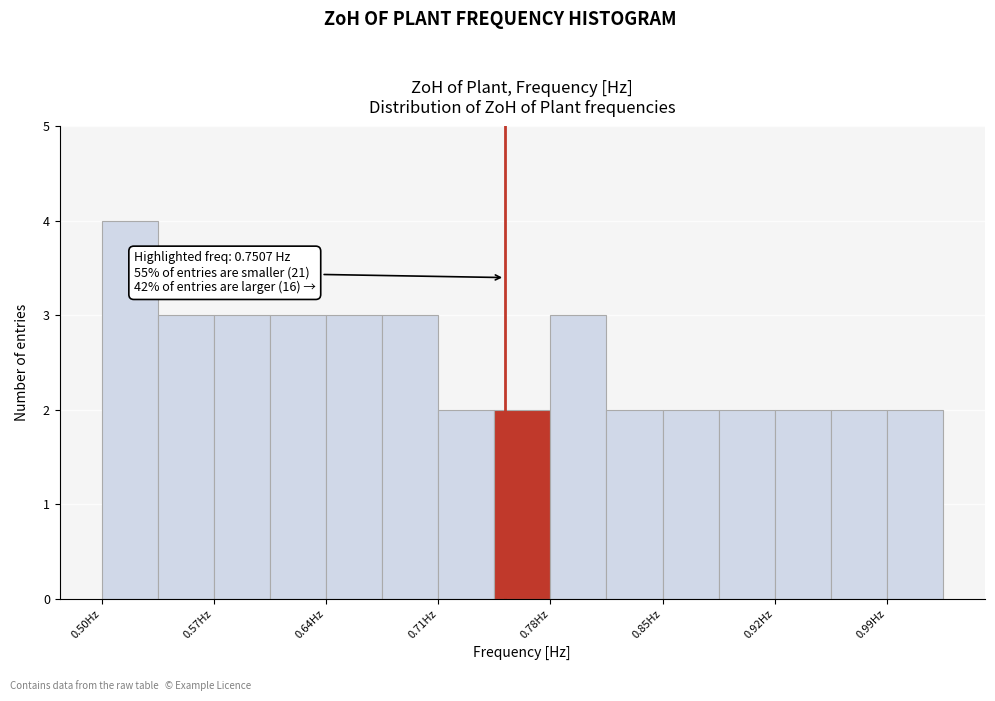

Read against the x-axis, roughly where is the centre of the tallest bar?

0.52